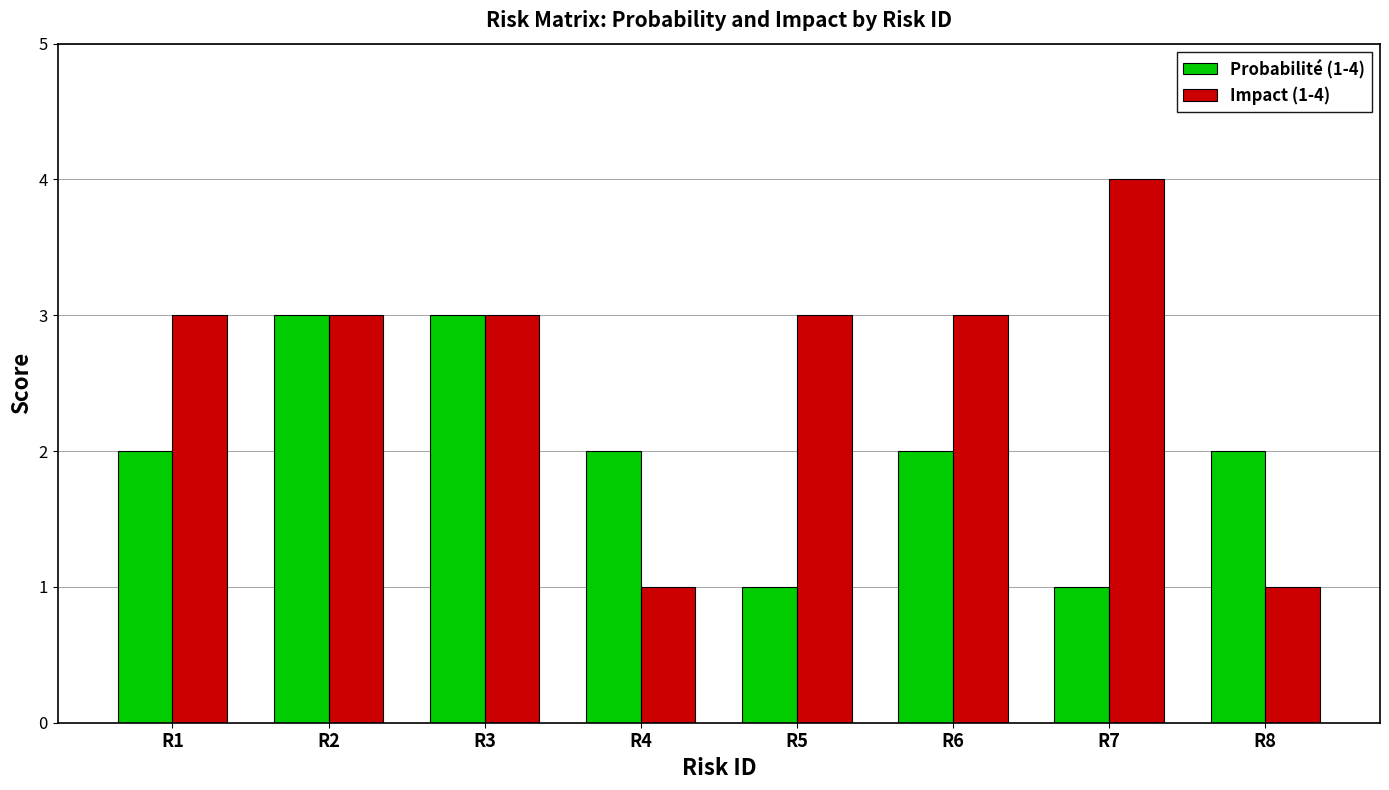

Reading left to right, extract all data points from this chart.

Probabilité (1-4): R1=2	R2=3	R3=3	R4=2	R5=1	R6=2	R7=1	R8=2
Impact (1-4): R1=3	R2=3	R3=3	R4=1	R5=3	R6=3	R7=4	R8=1